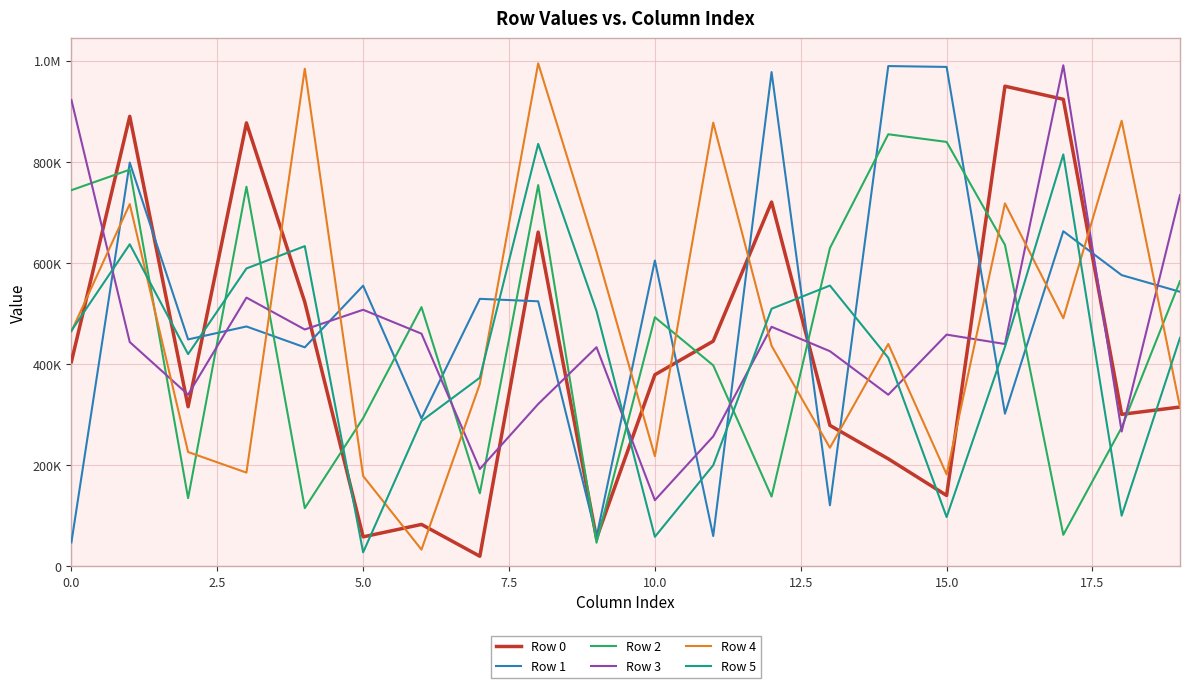

What are all the series names shown in the legend?

Row 0, Row 1, Row 2, Row 3, Row 4, Row 5